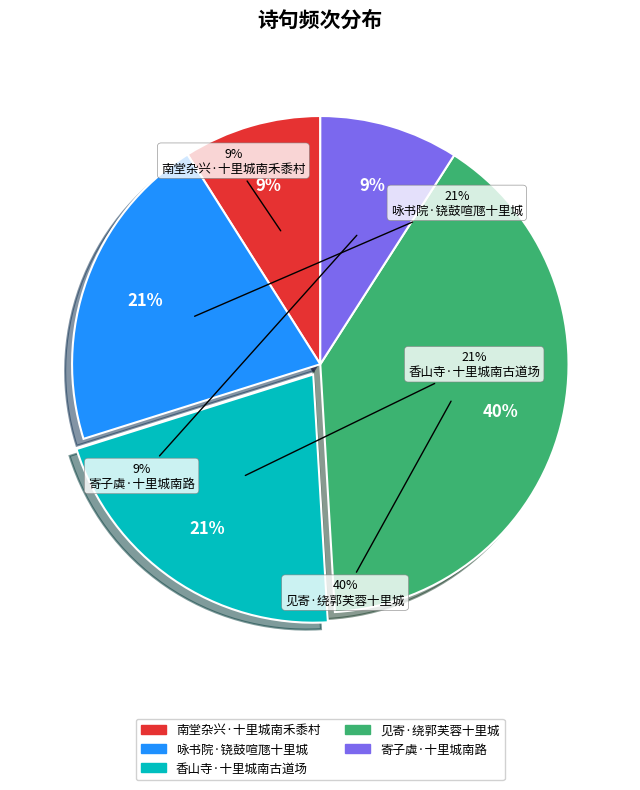

To the nearest percent, what is the average slice percentage?

20%